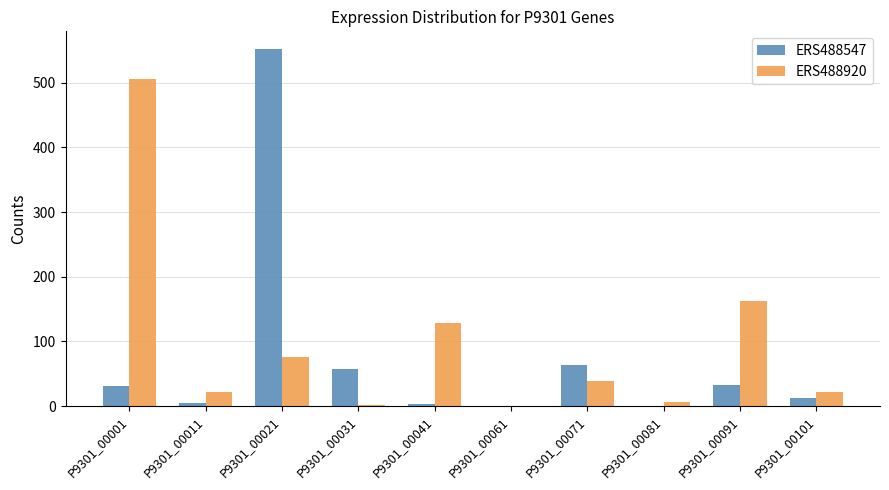

Which category has the highest value across all series?

P9301_00021